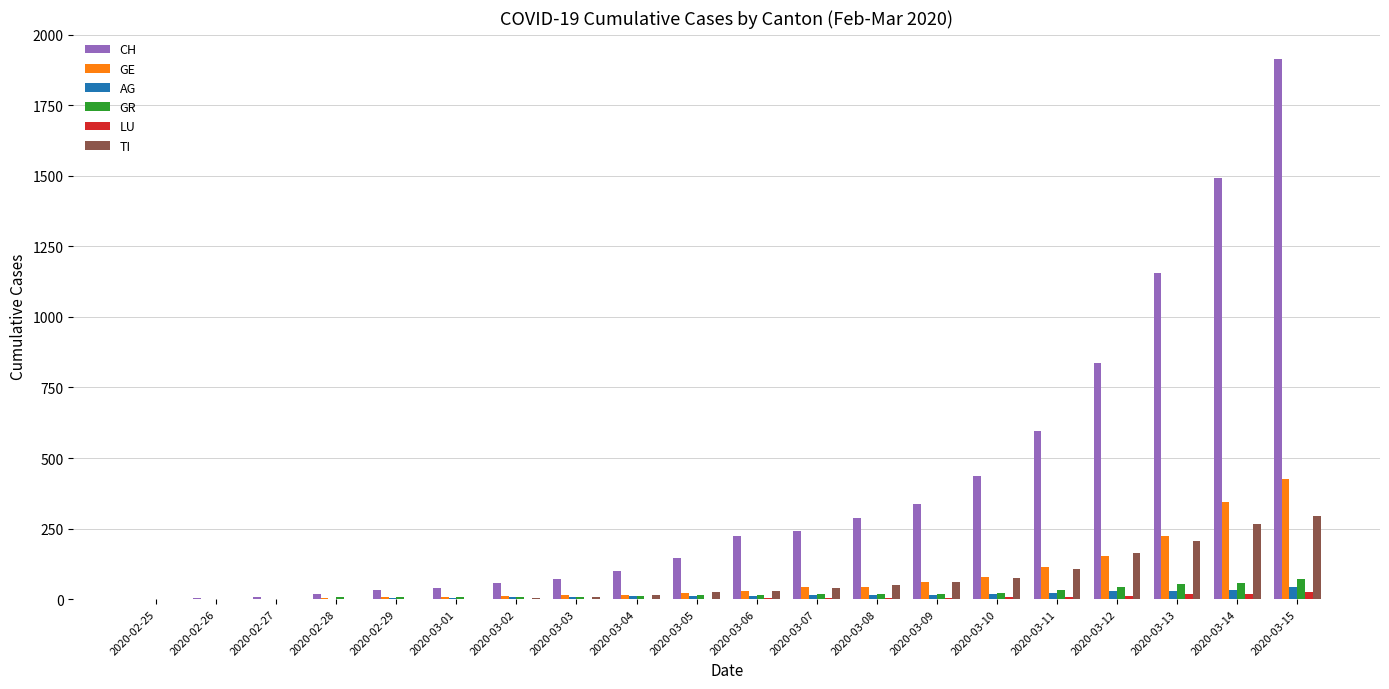

What is the maximum value for GR?

71